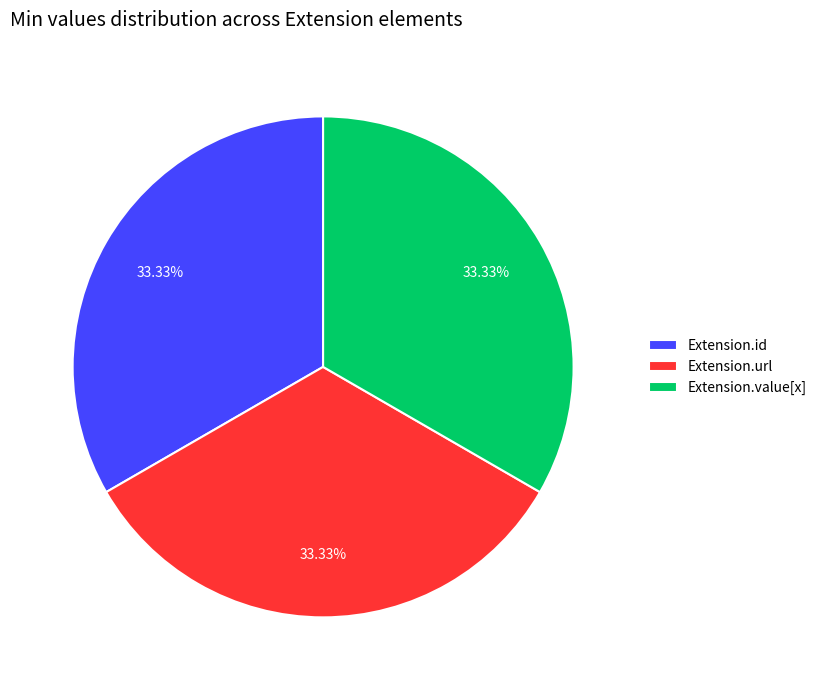

Is it true that Extension.value[x] is 1% of the pie?

False